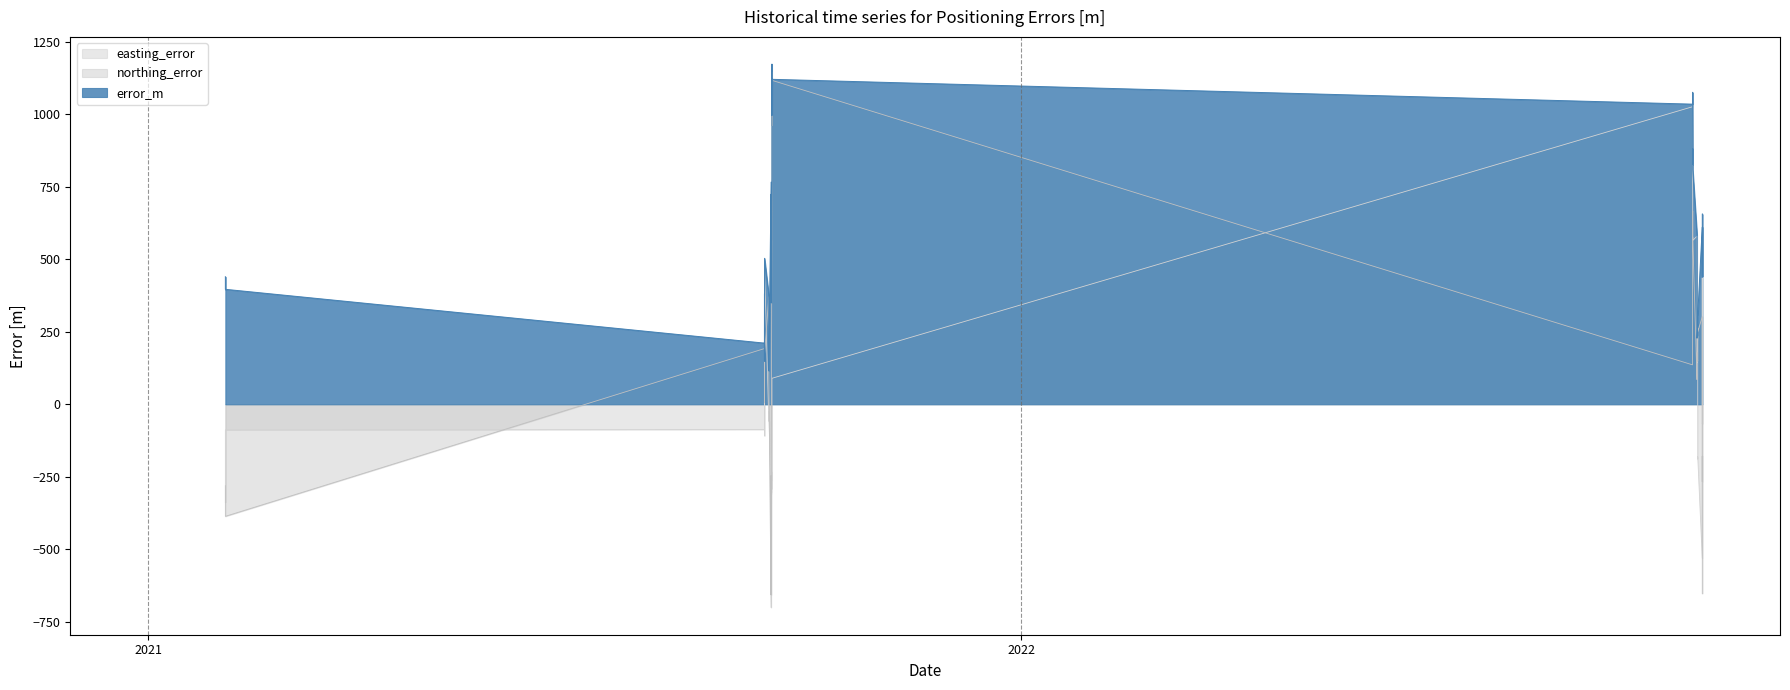

At which label does easting_error reach its peak?

2022-10-08 11:24:00